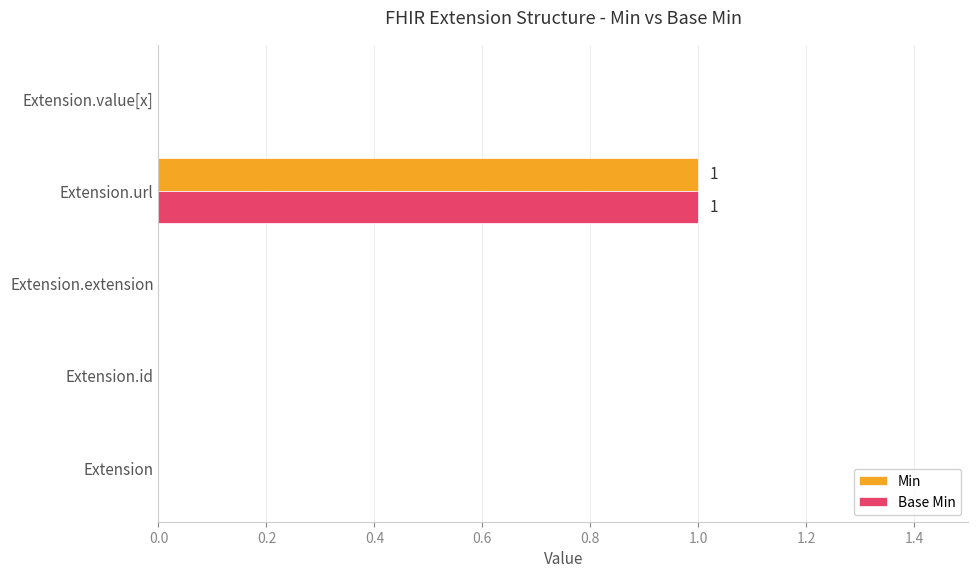

How many series are shown in this chart?

2